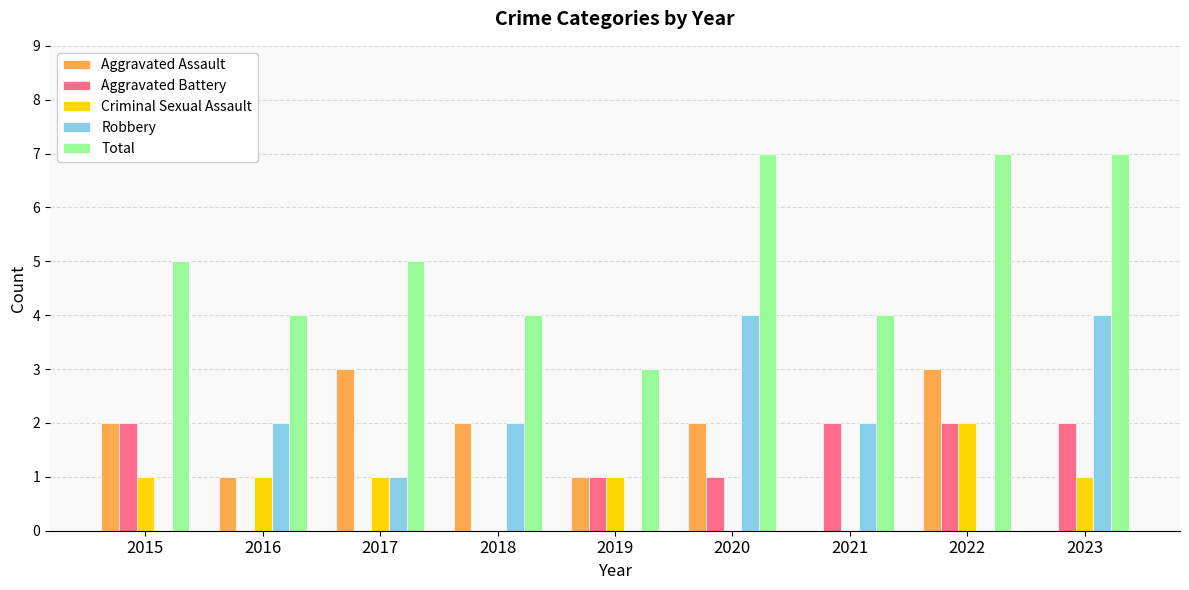

Between 2018 and 2019, which series saw the biggest shift?

Robbery